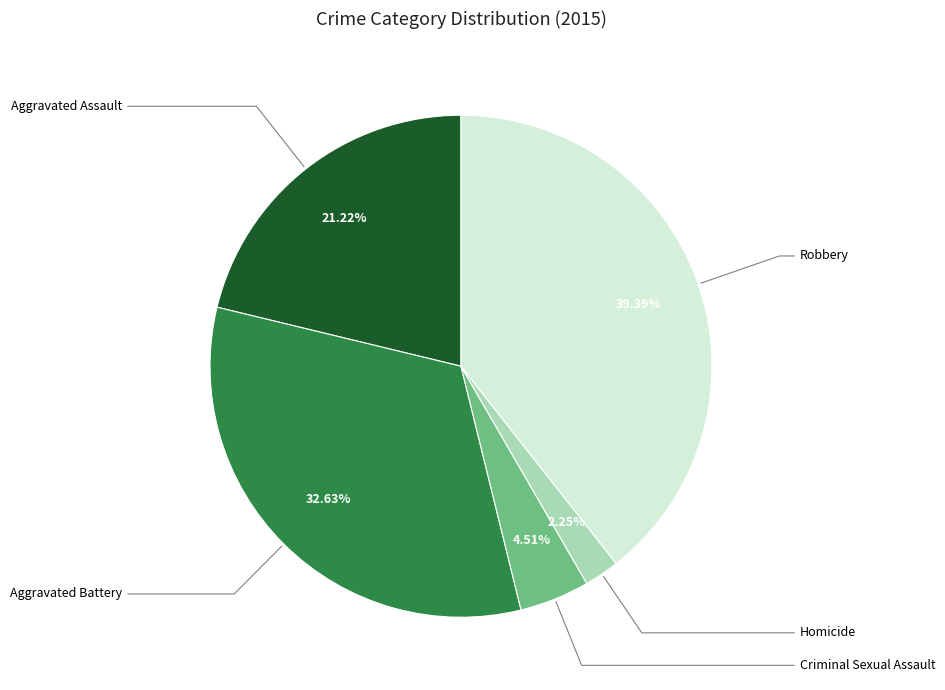

What percentage is the Aggravated Assault slice, to the nearest percent?

21%